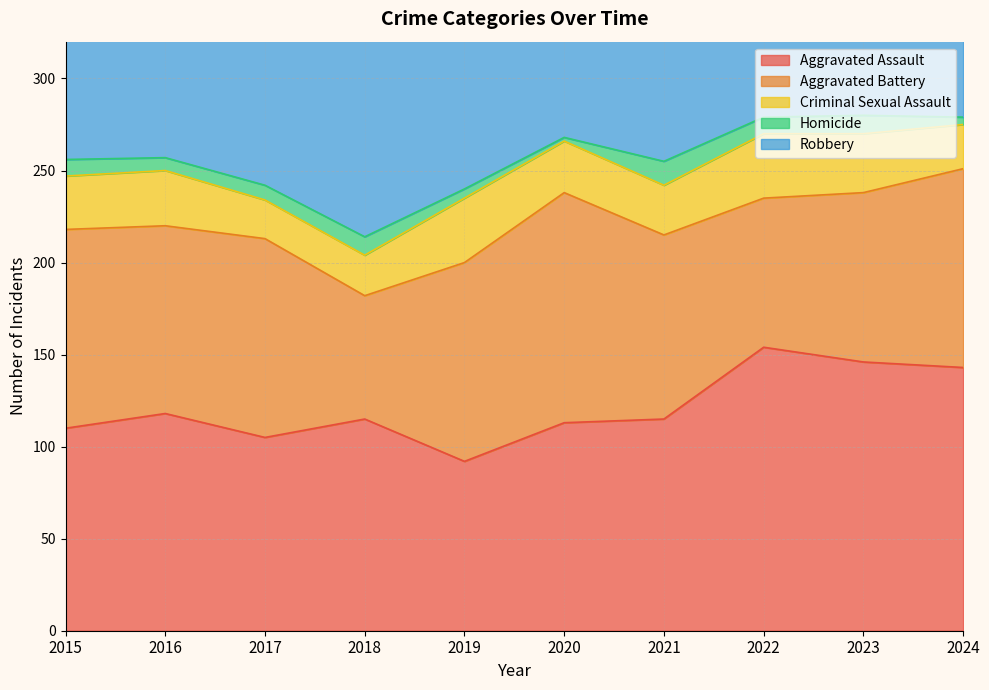

Which series has the largest range (max minus min)?

Robbery